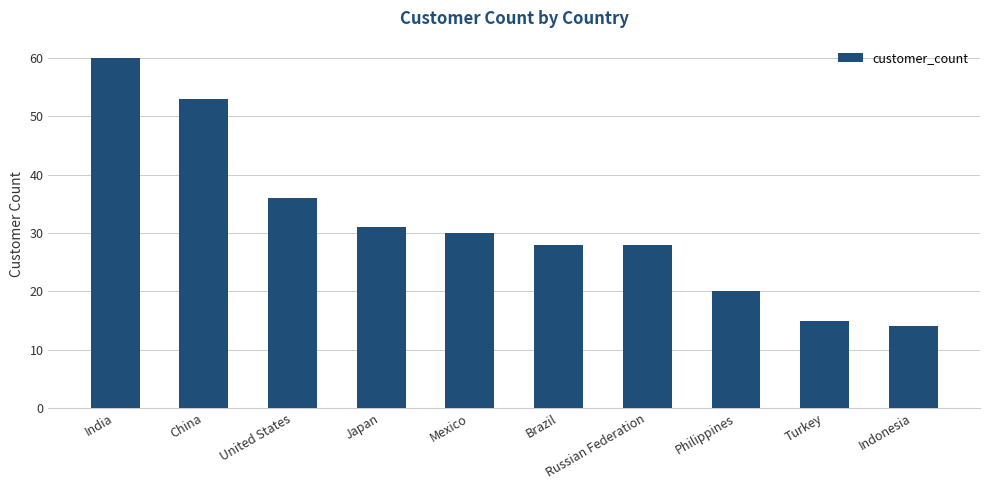

The value at Turkey is 21. True or false?

False